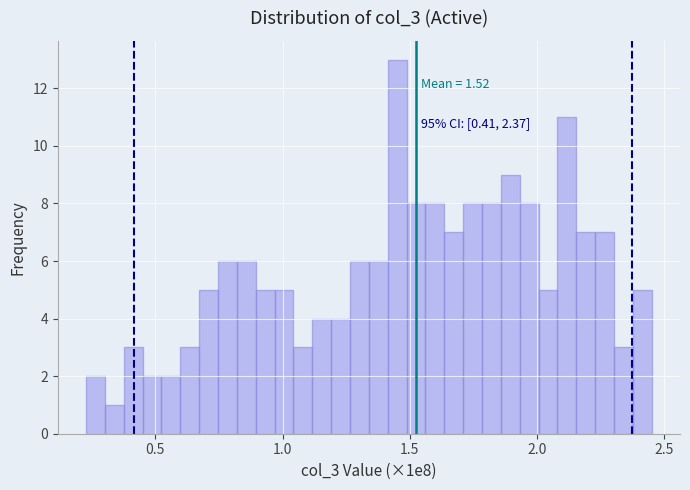

Read against the x-axis, roughly where is the centre of the tallest bar?

1.45